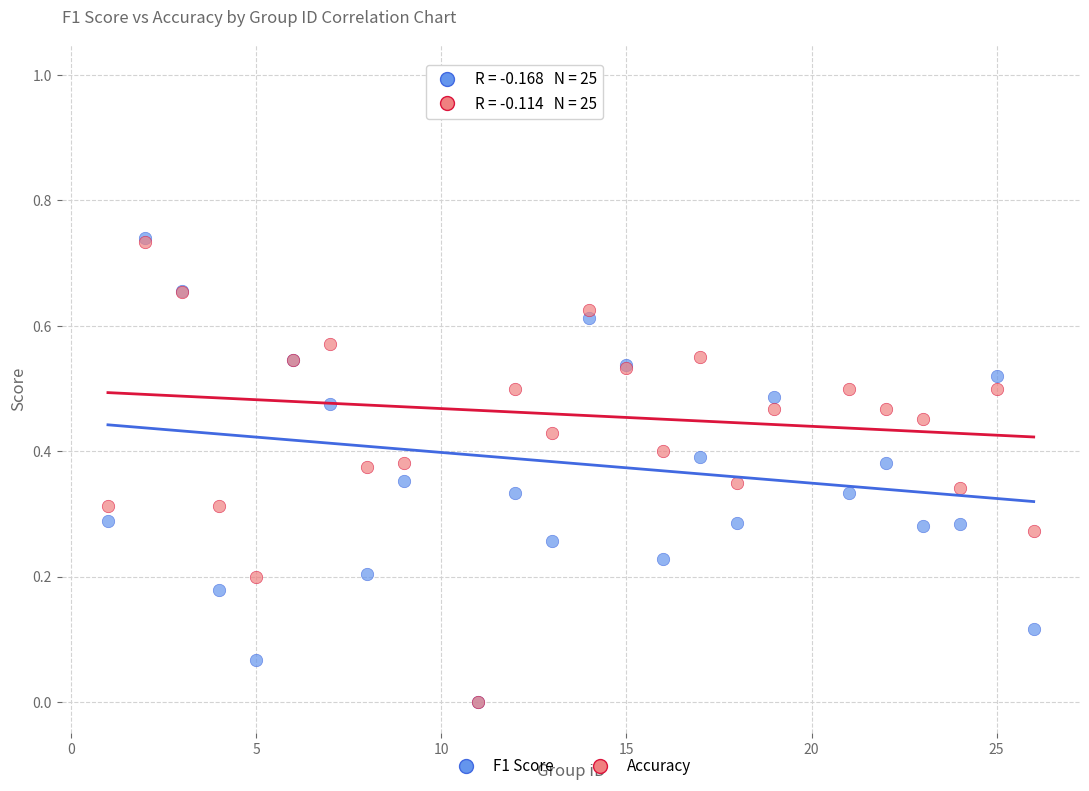

What are all the series names shown in the legend?

F1 Score, Accuracy